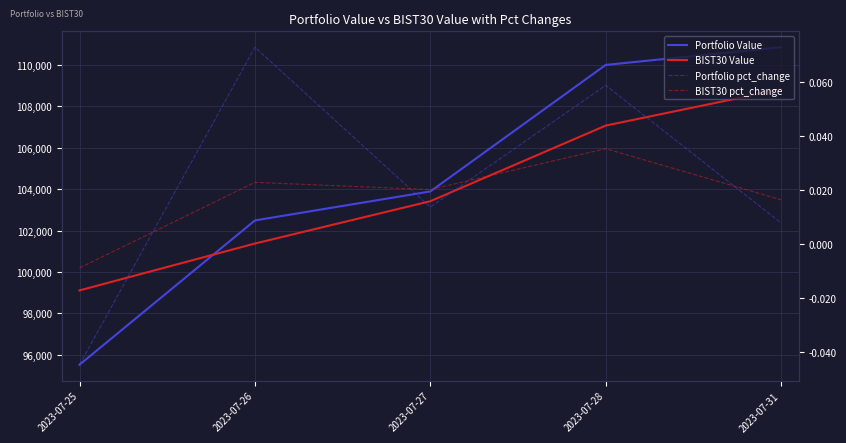

What is the maximum value for Portfolio pct_change?

0.1